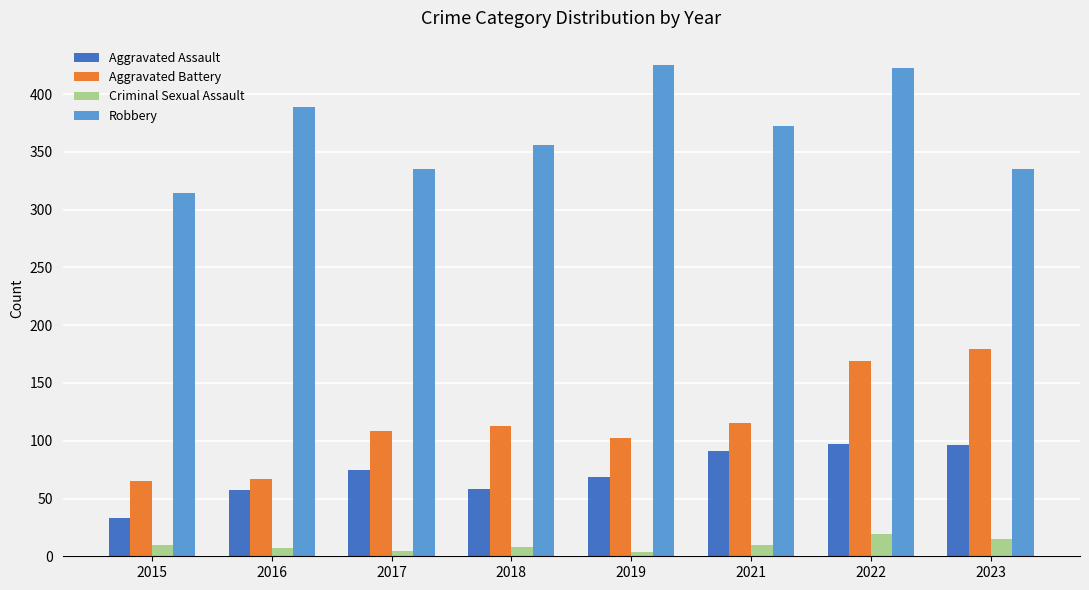

Rank the series at 2018 from lowest to highest value.

Criminal Sexual Assault, Aggravated Assault, Aggravated Battery, Robbery